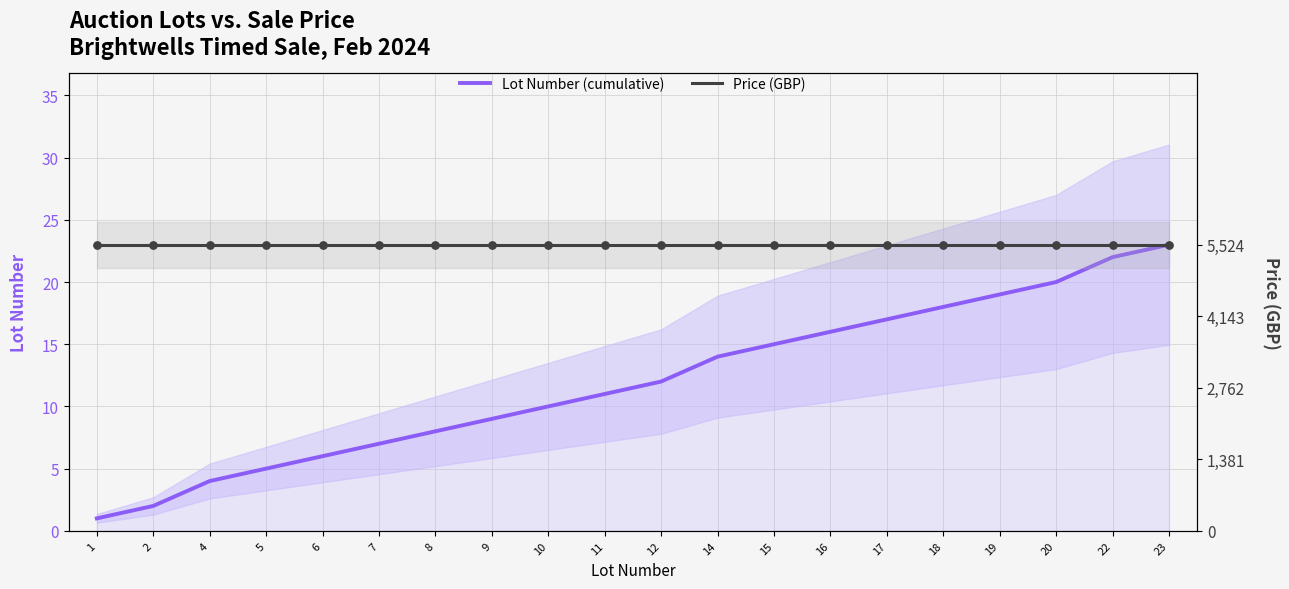

What is the total value across all series at 22?

45